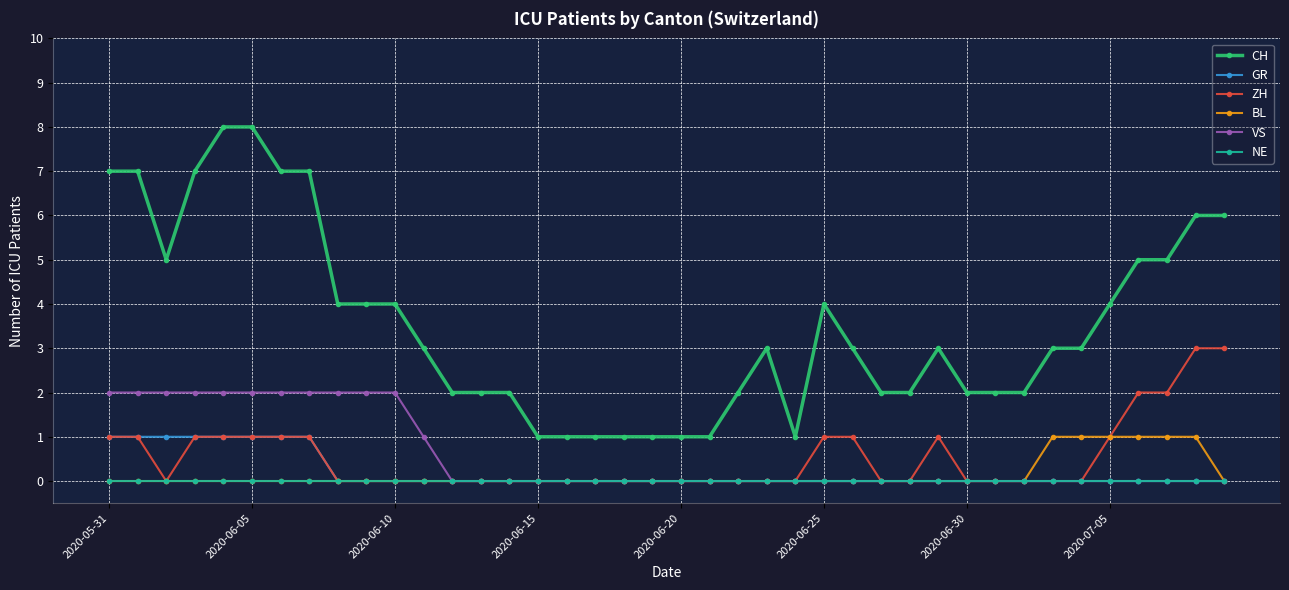

What are all the series names shown in the legend?

CH, GR, ZH, BL, VS, NE